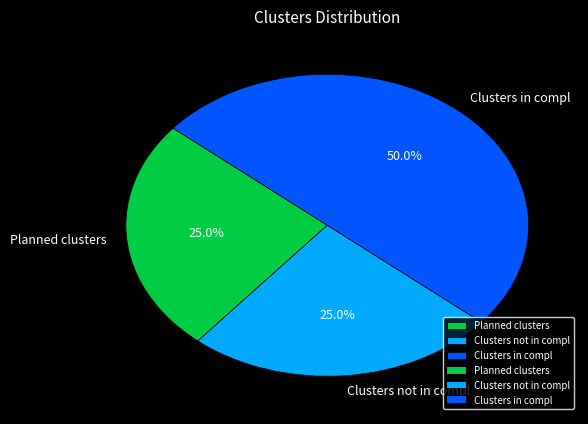

What is the largest slice in the pie chart?

Clusters in compl